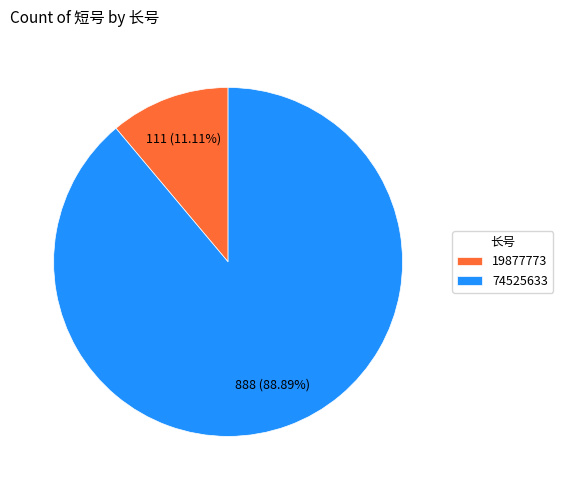

What portion of the pie excludes 19877773?

88.9%